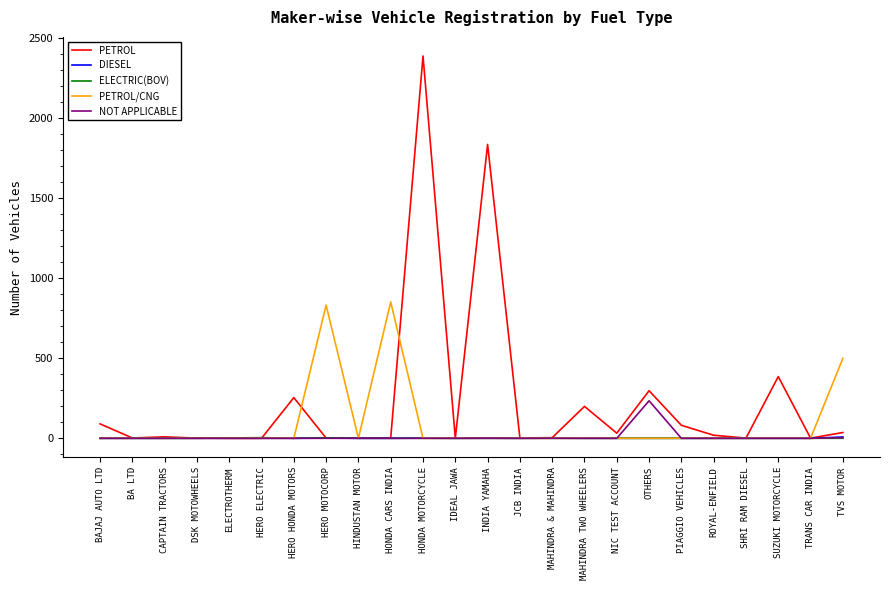

Which category has the highest value across all series?

HONDA MOTORCYCLE